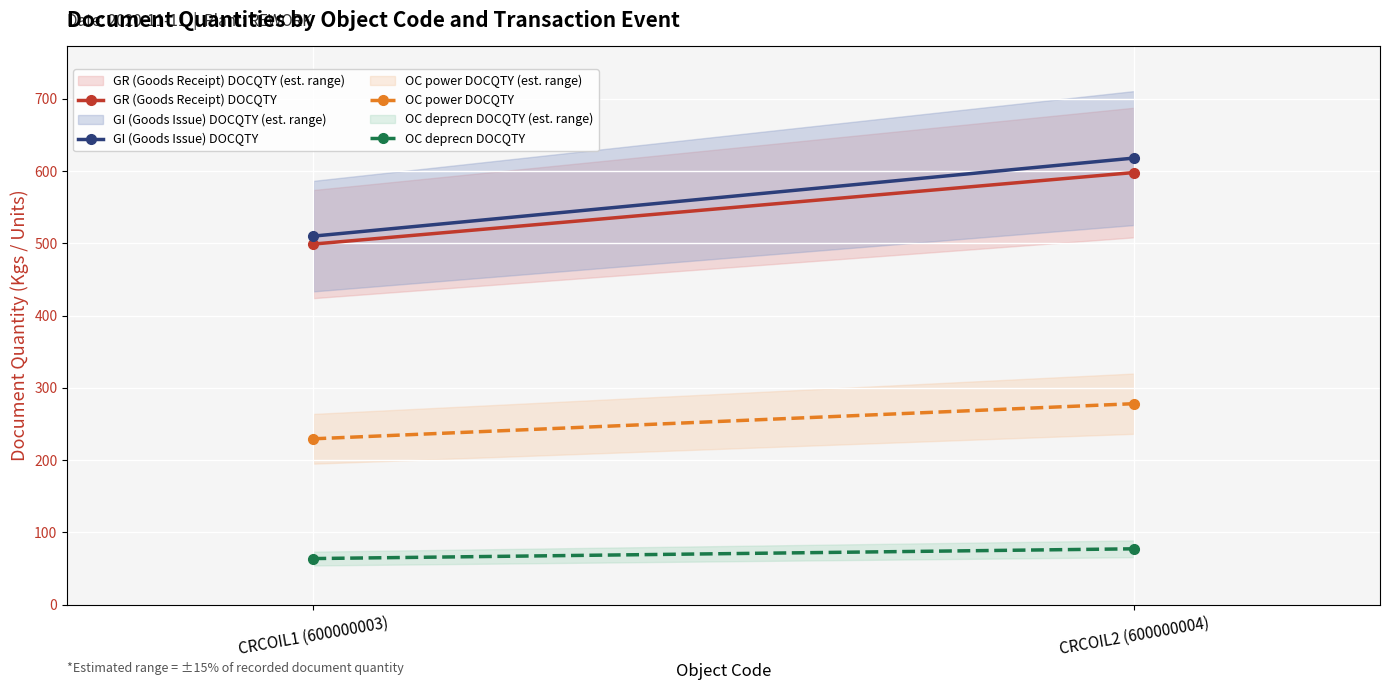

How many series are shown in this chart?

4